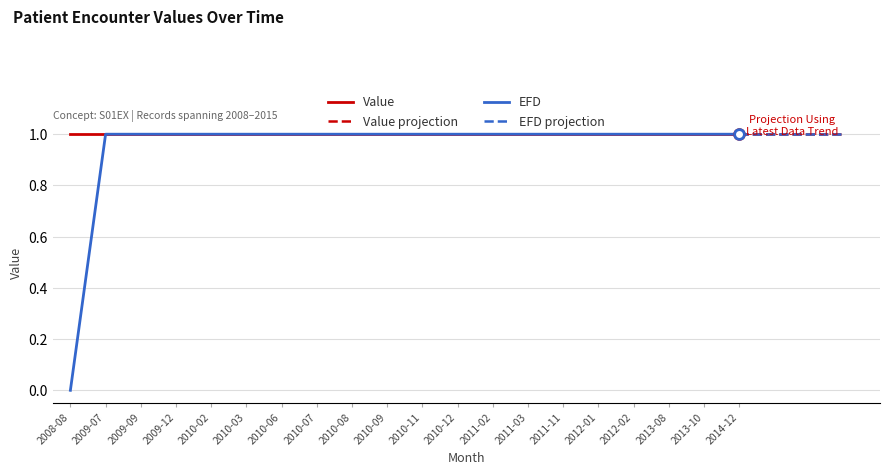

List the labels in order of value, smallest first.

2008-08, 2009-07, 2009-09, 2009-12, 2010-02, 2010-03, 2010-06, 2010-07, 2010-08, 2010-09, 2010-11, 2010-12, 2011-02, 2011-03, 2011-11, 2012-01, 2012-02, 2013-08, 2013-10, 2014-12